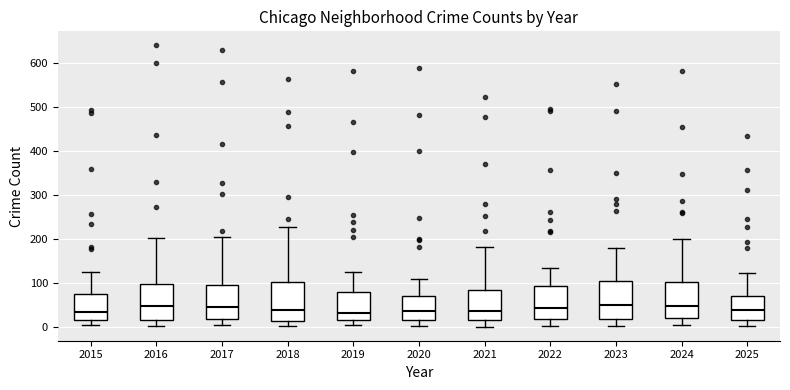

Where is the upper edge of the box at x = 2017 on the y-axis? The values are not printed on the chart, so give them approximately, as read against the axis.

90